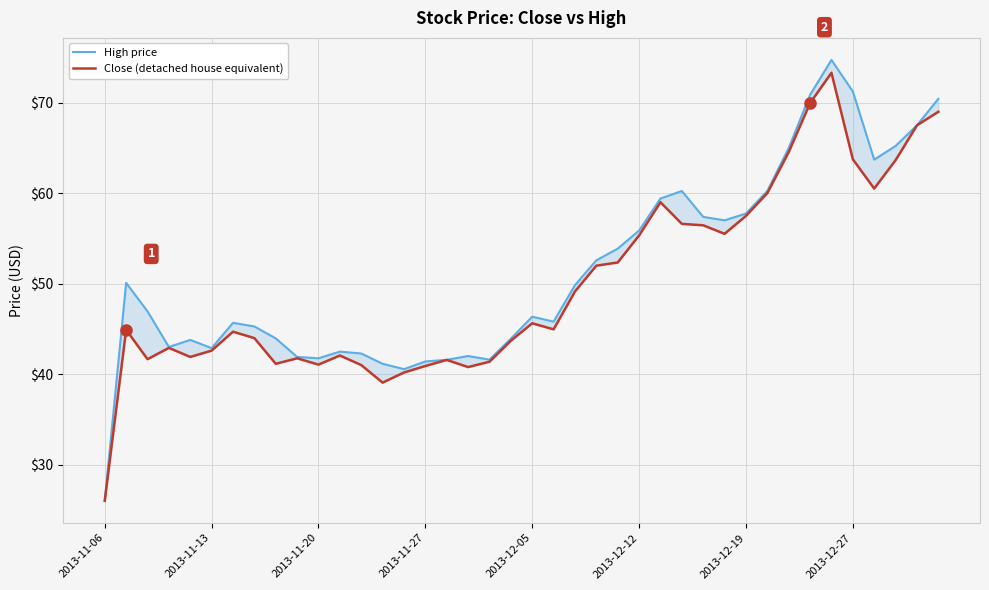

At how many categories does at least one series exceed 57?

13